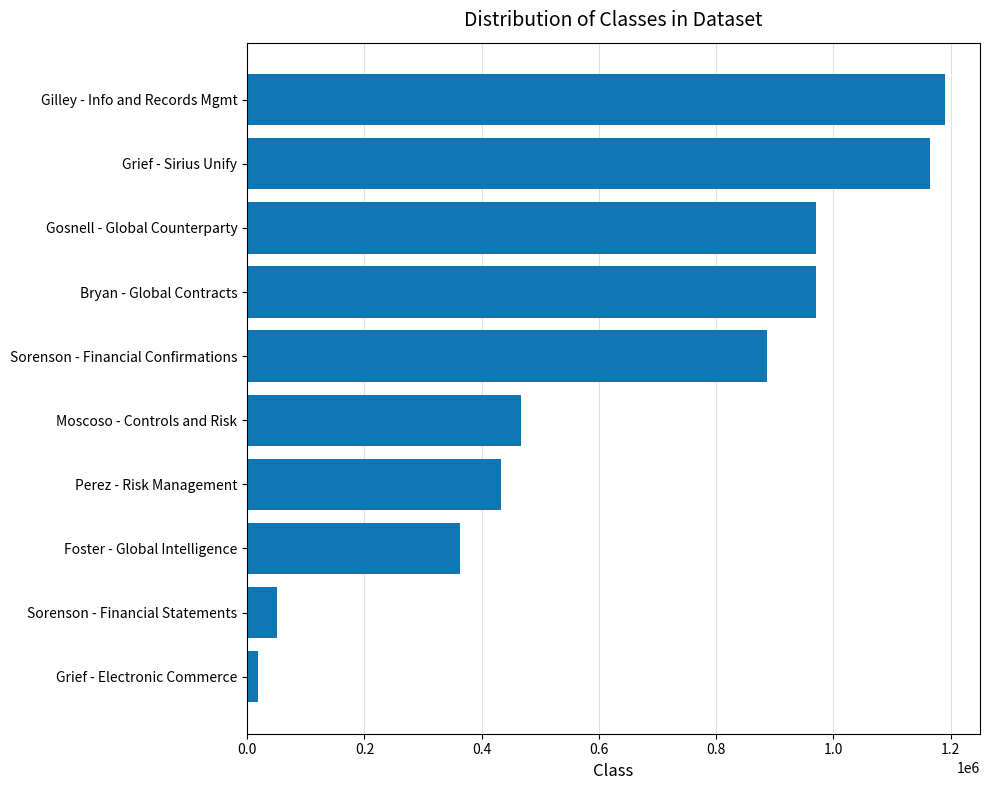

True or false: the data shows 887038 at Sorenson - Financial Confirmations.

True